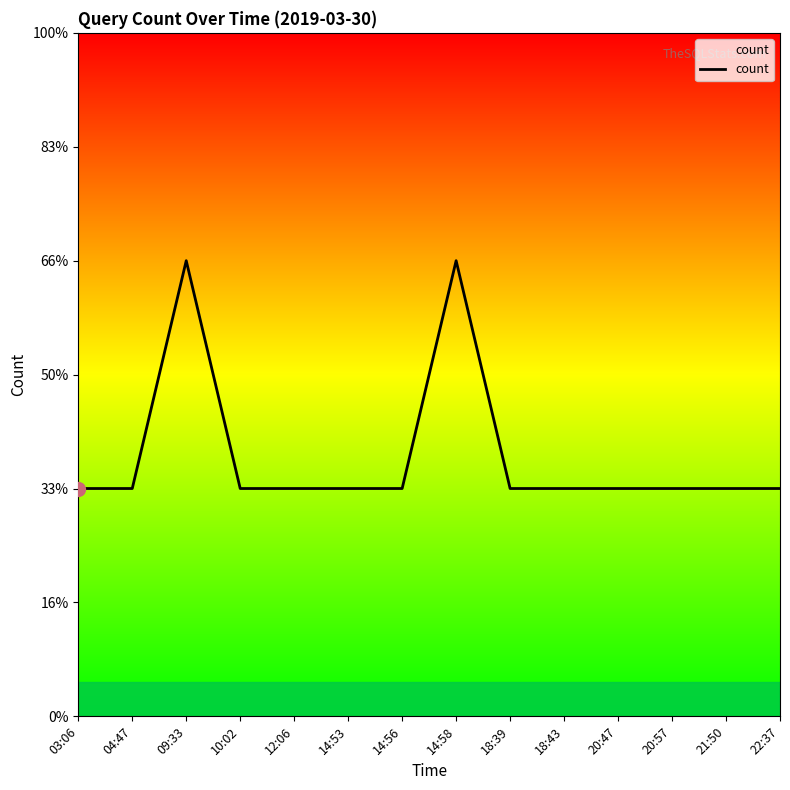

Reading left to right, list all the values displayed in this chart.

1	1	2	1	1	1	1	2	1	1	1	1	1	1